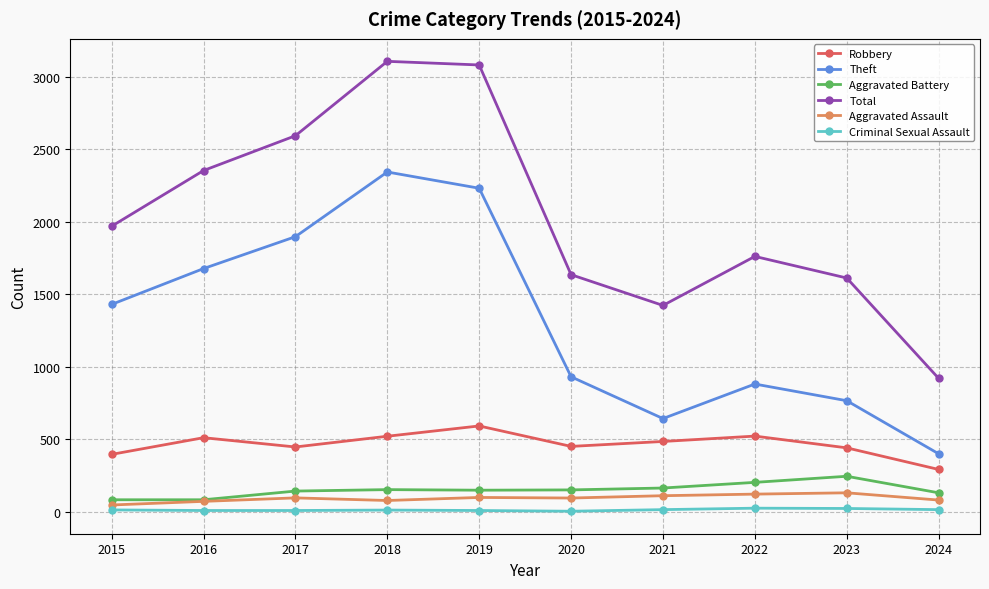

True or false: Aggravated Battery and Robbery cross at least once.

False